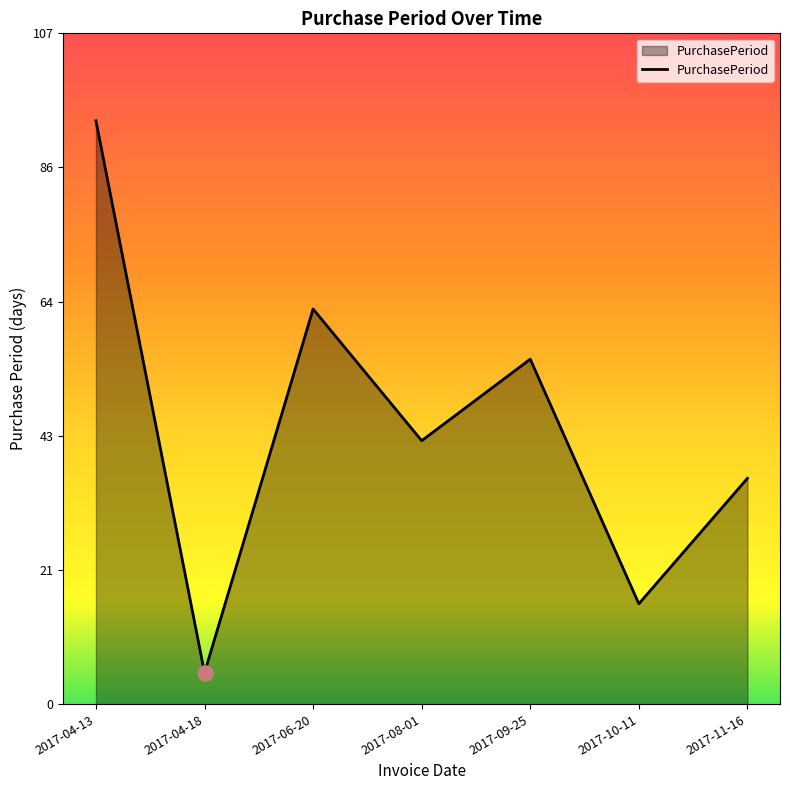

Between 2017-04-13 and 2017-10-11, which is larger?

2017-04-13